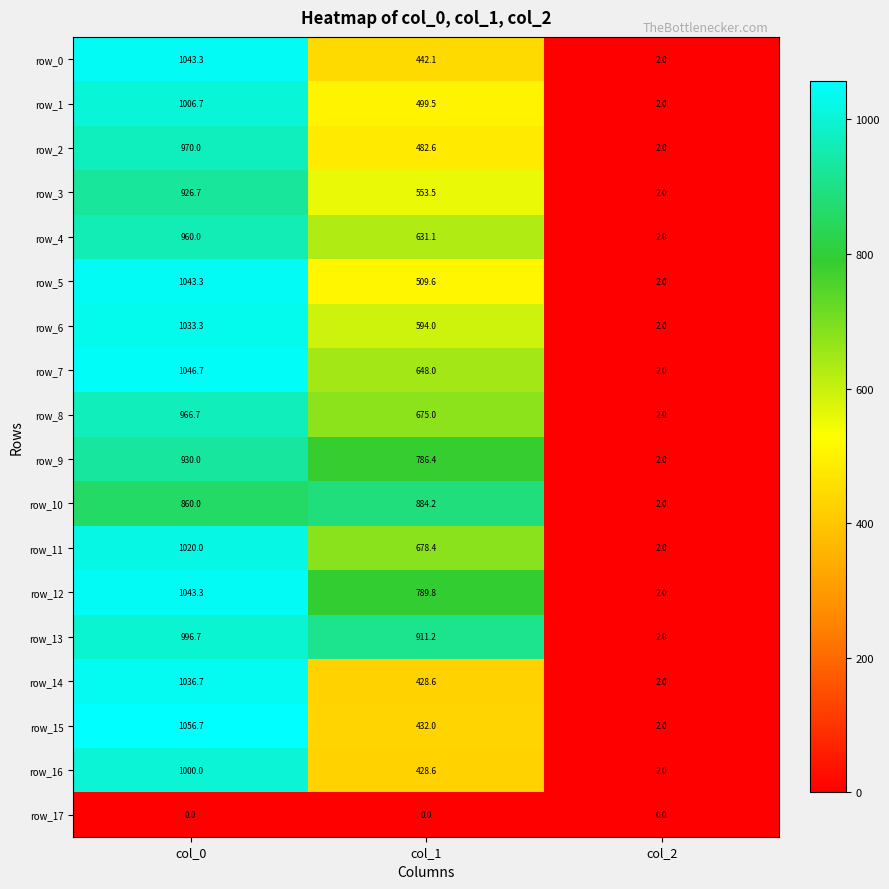

At which label does row_5 reach its peak?

col_0